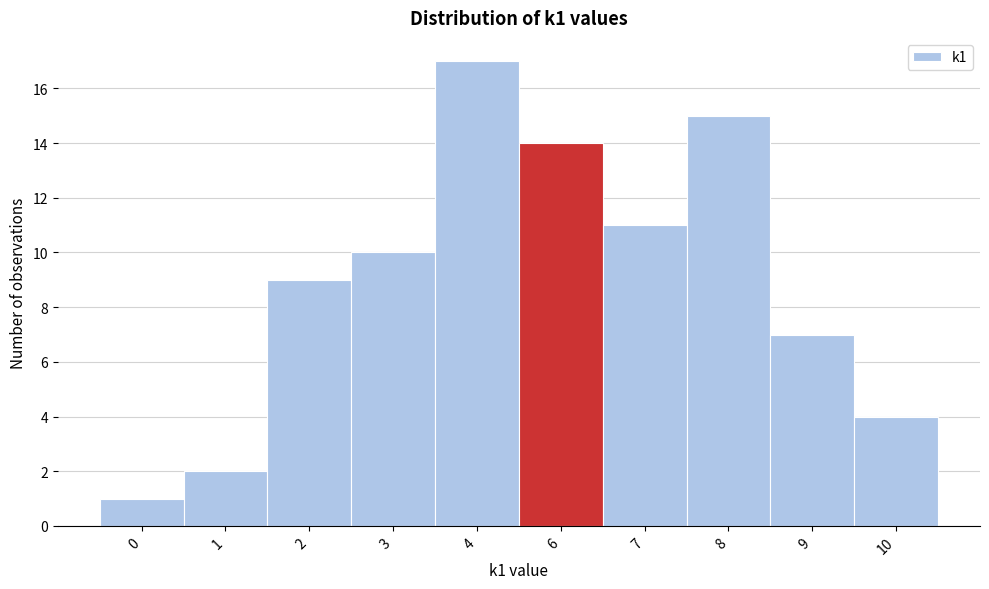

Reading left to right, extract all data points from this chart.

0=1	1=2	2=9	3=10	4=17	6=14	7=11	8=15	9=7	10=4